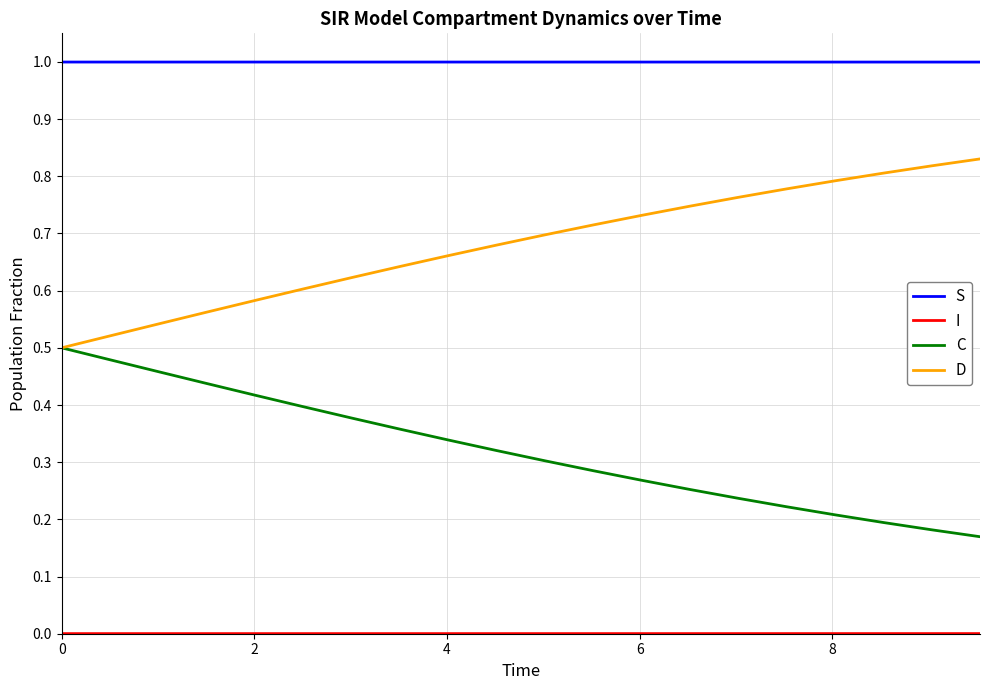

True or false: S and C intersect in this chart.

False